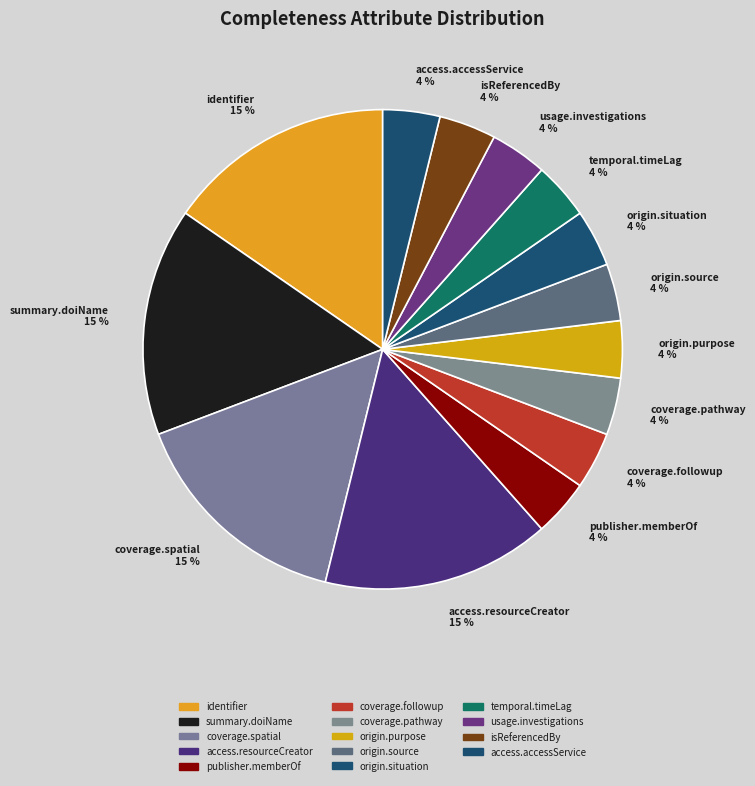

How many segments does this pie chart have?

14